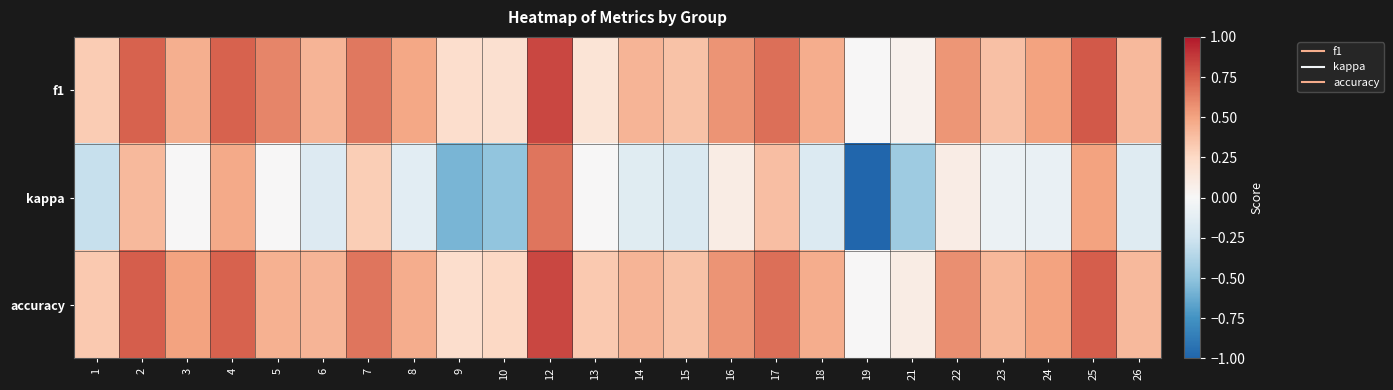

How many categories are shown in the chart?

24